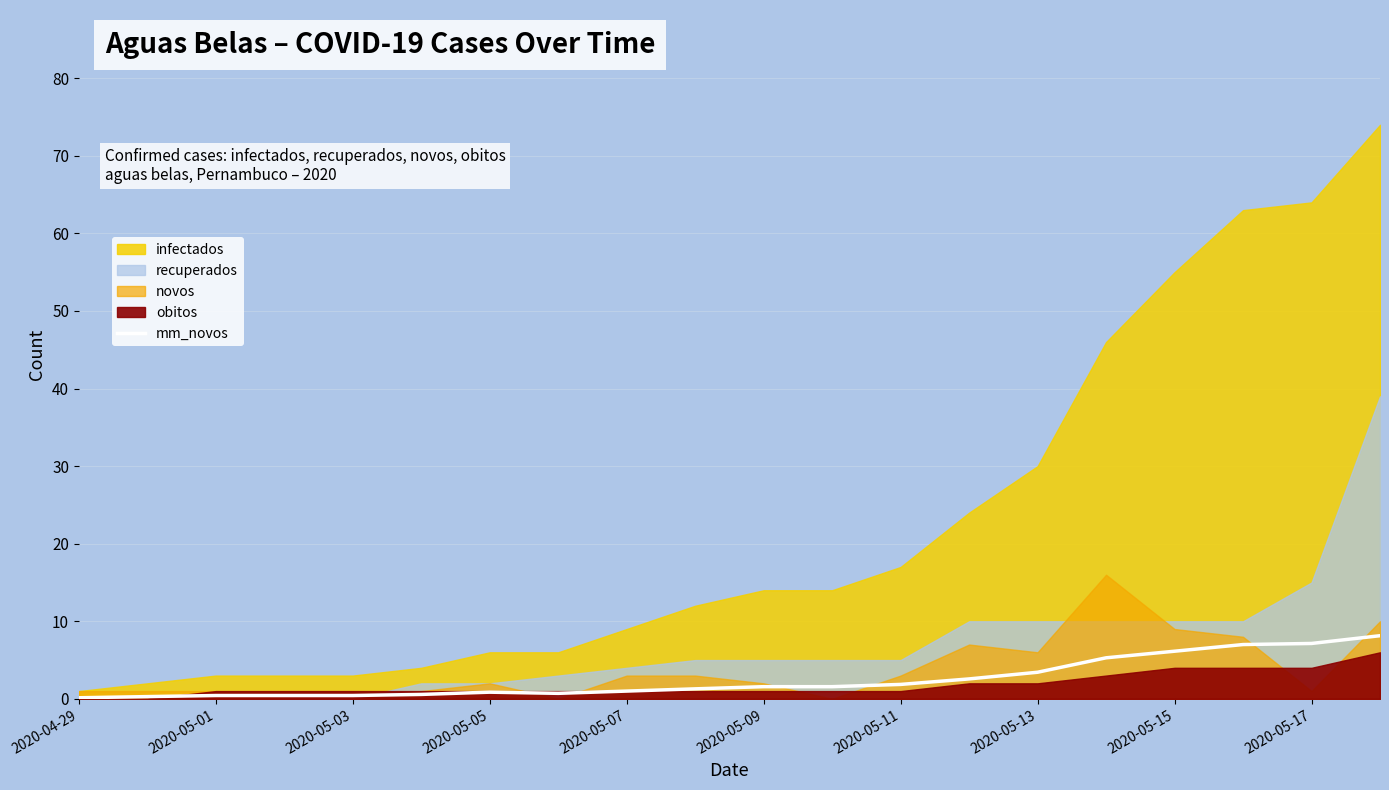

What is the highest value of the mm_novos series?

8.1